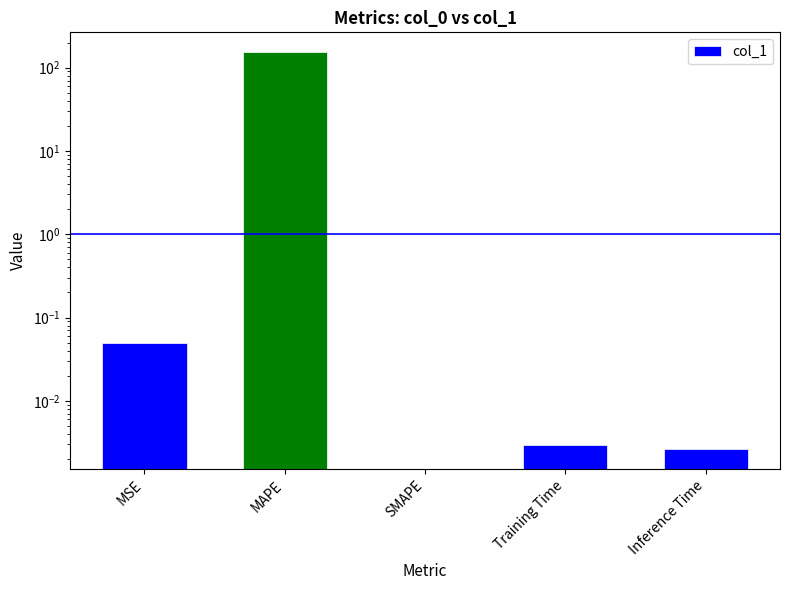

Are the bars grouped side by side (vs. stacked)?

No